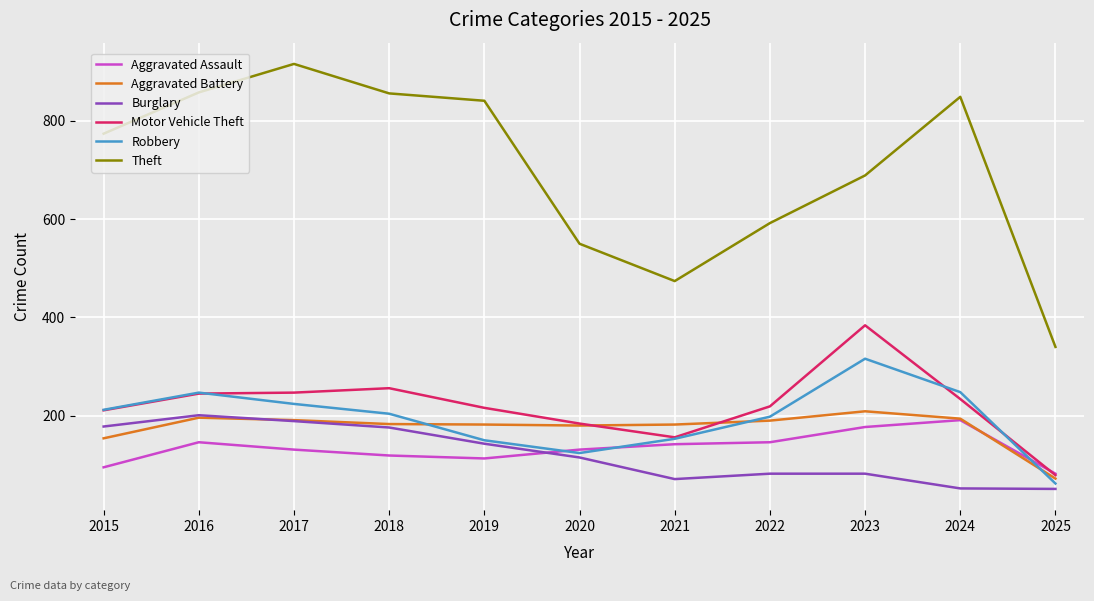

What is the difference between the highest and lowest values at 2019?

728